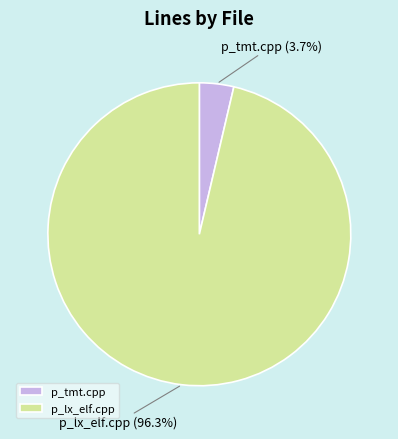

To the nearest percent, what is the difference between the largest and smallest slice percentages?

93%